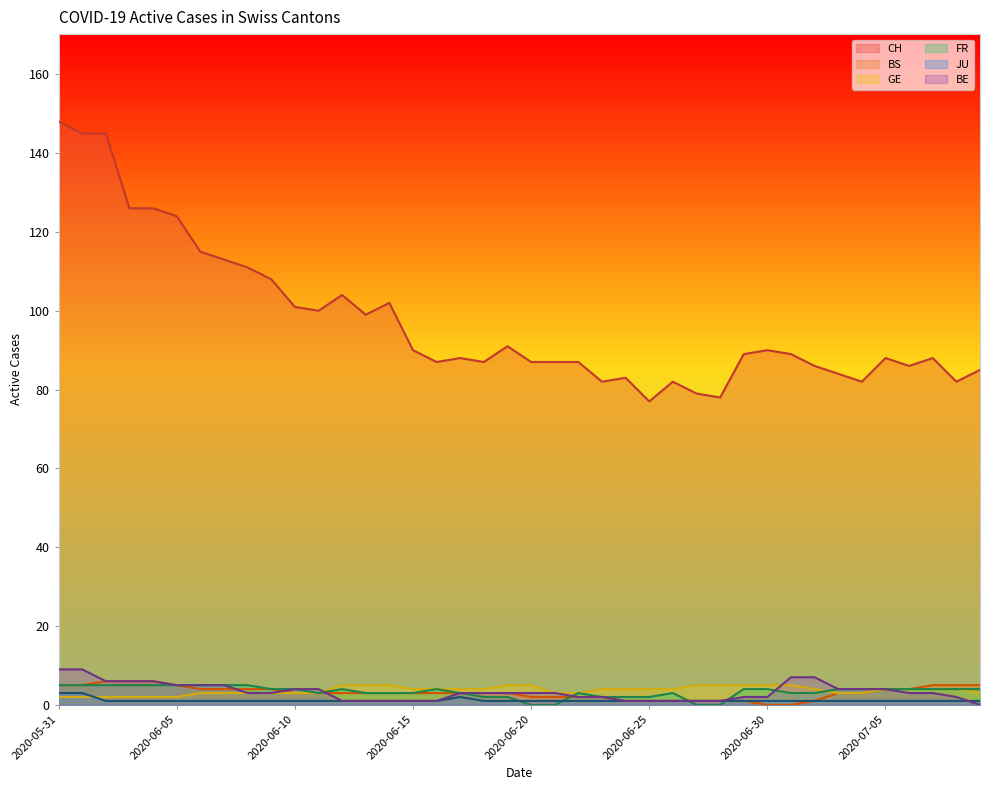

At which label is GE closest to 3?

2020-06-06